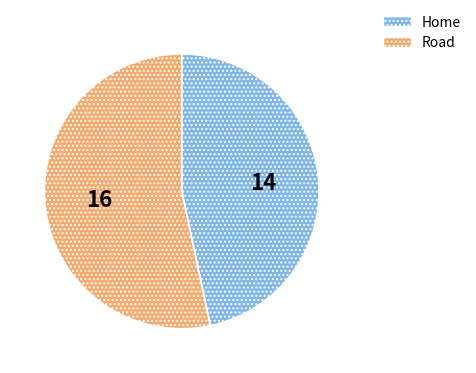

Is Road the majority of the pie?

Yes